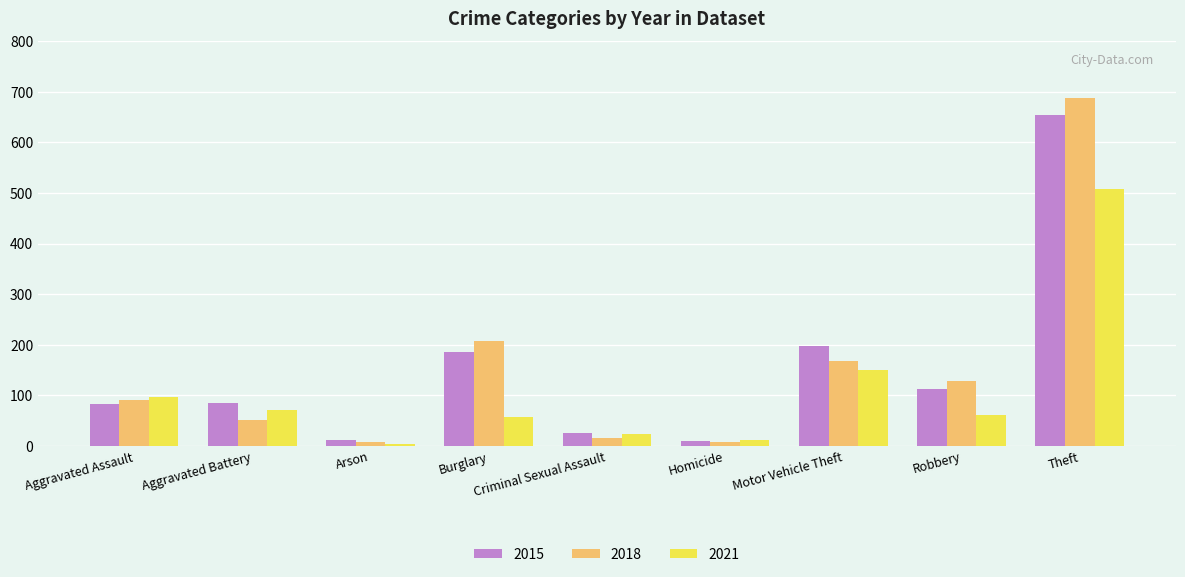

At how many categories does at least one series exceed 238?

1